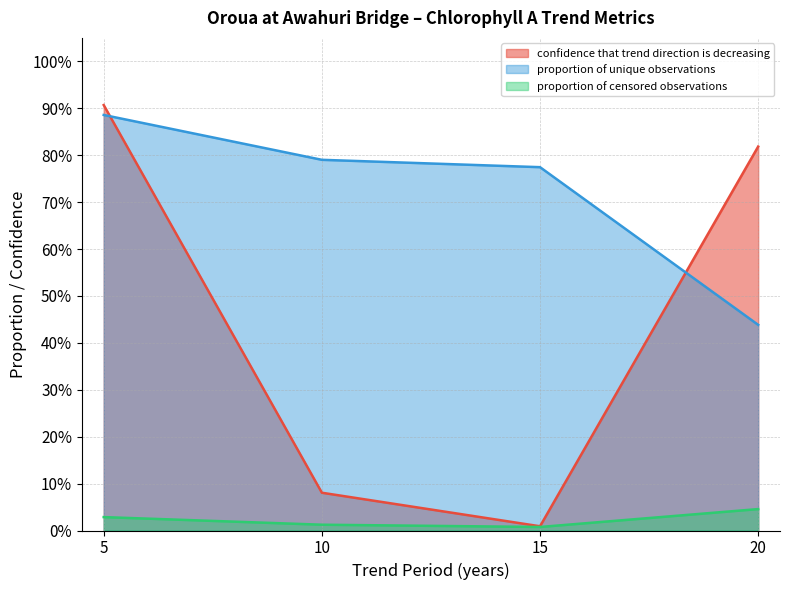

The proportion of censored observations series shows 0.0 at 15. True or false?

True